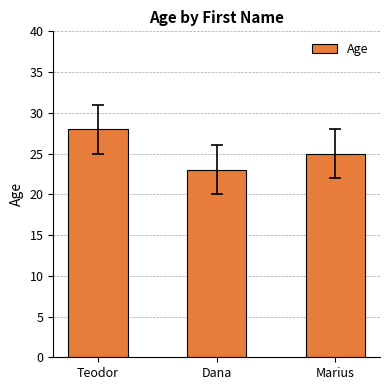

What is the value of the 3rd bar from the left?

25